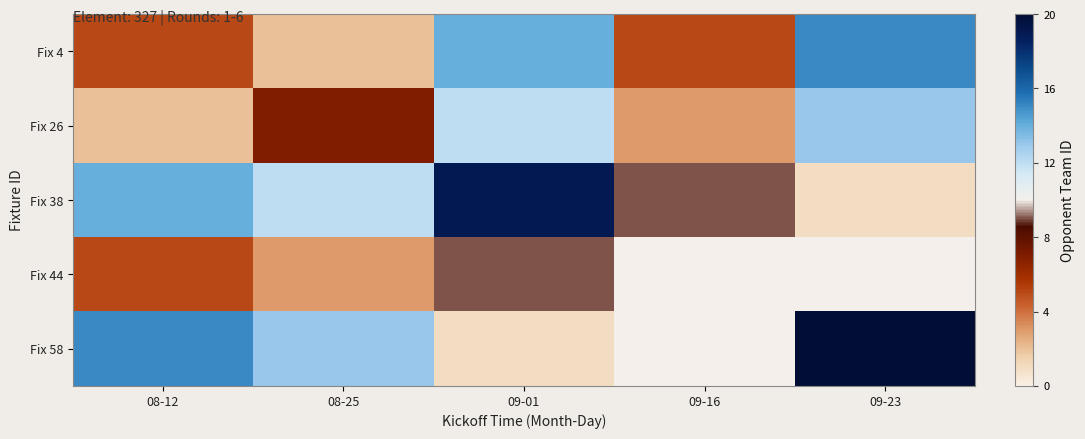

What is the smallest value displayed?

1